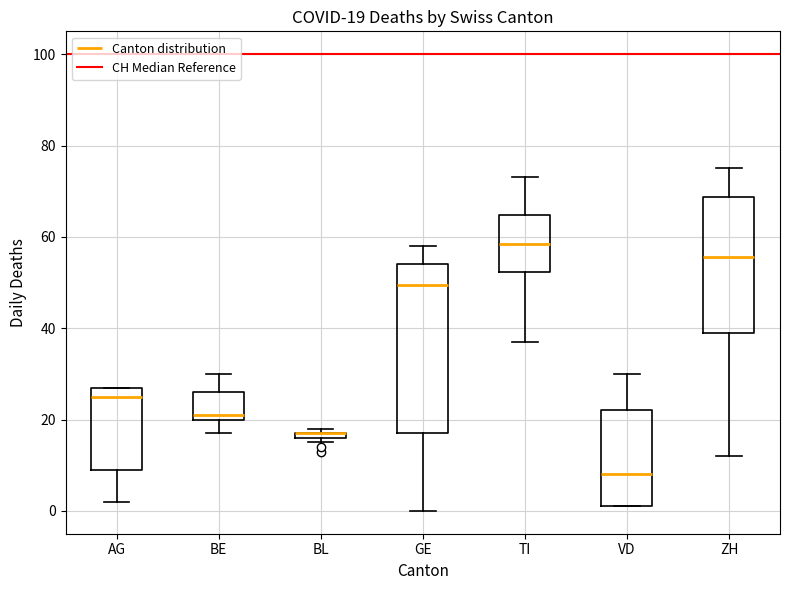

Which box is the tallest, from its lower edge to its upper edge?

GE